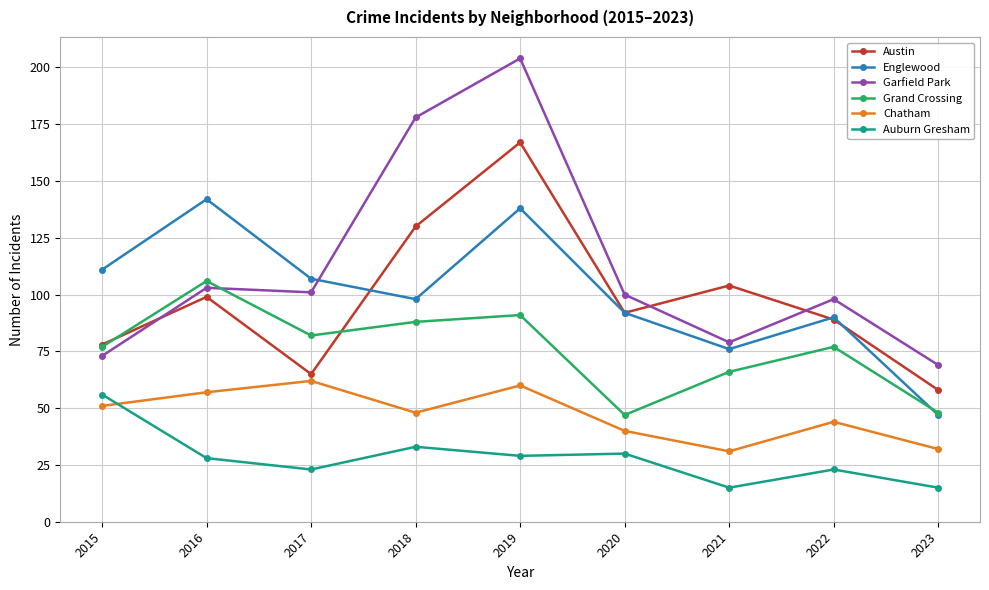

The value of Chatham at 2022 is 44. True or false?

True